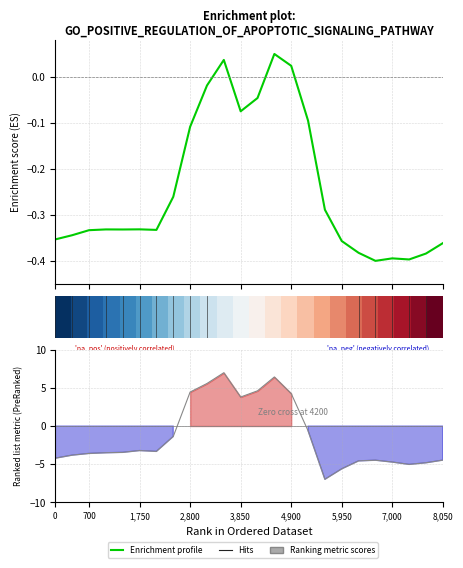

True or false: Ranking metric scores and Enrichment profile intersect in this chart.

True